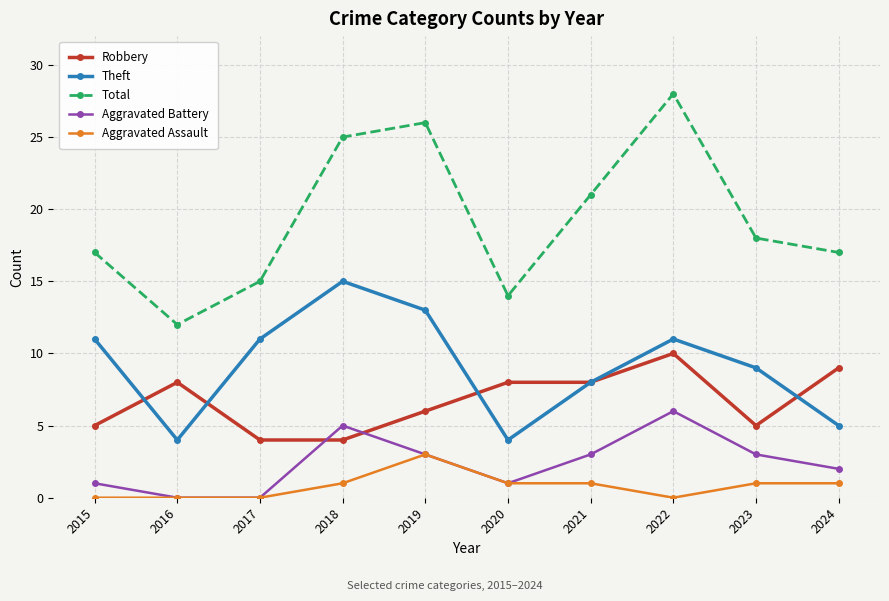

What is the average value of the Aggravated Battery series?

2